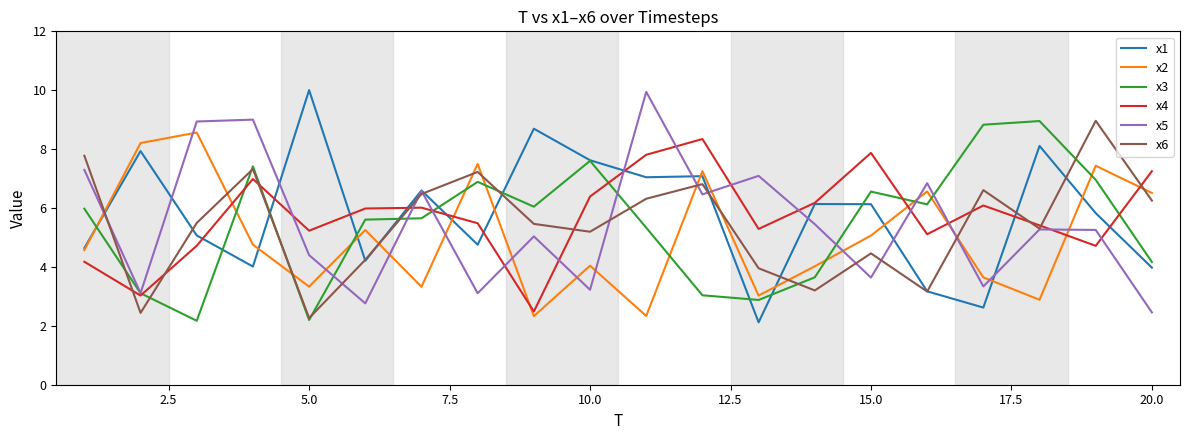

What is the maximum value shown in the chart?

10.0